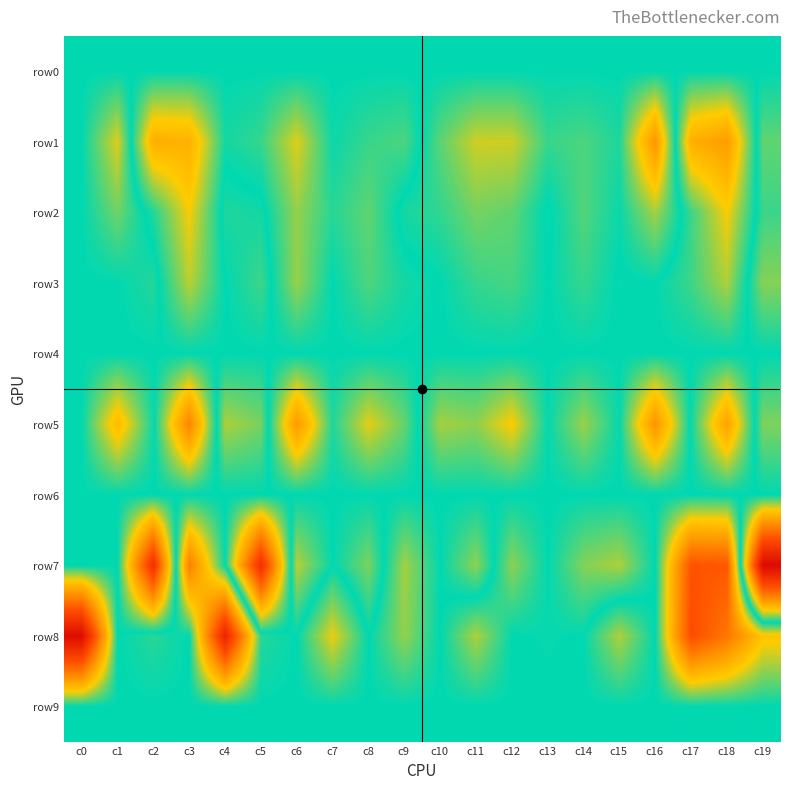

Count the number of data series in this chart.

10